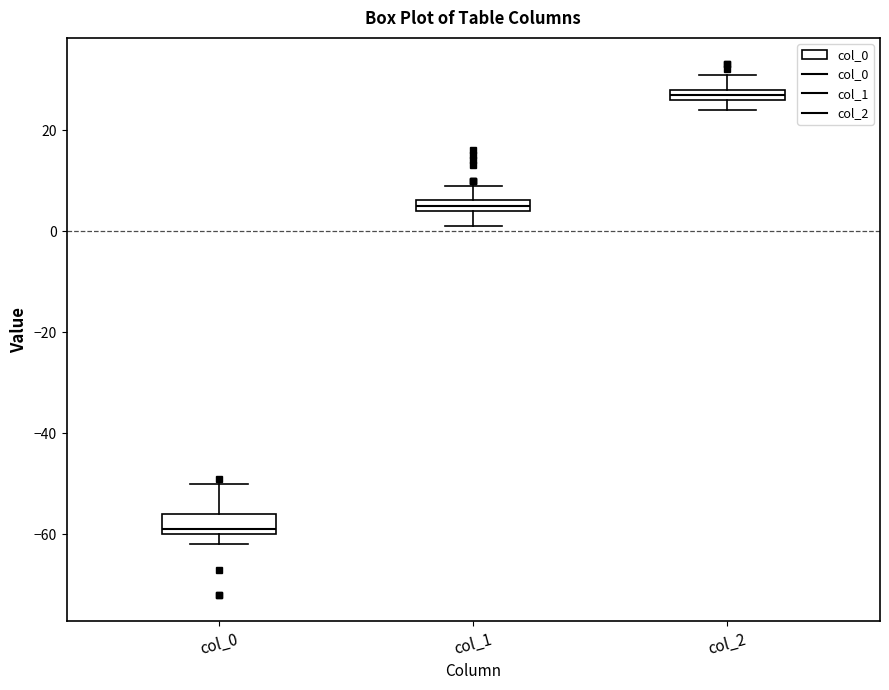

Which box has the highest median line?

col_2